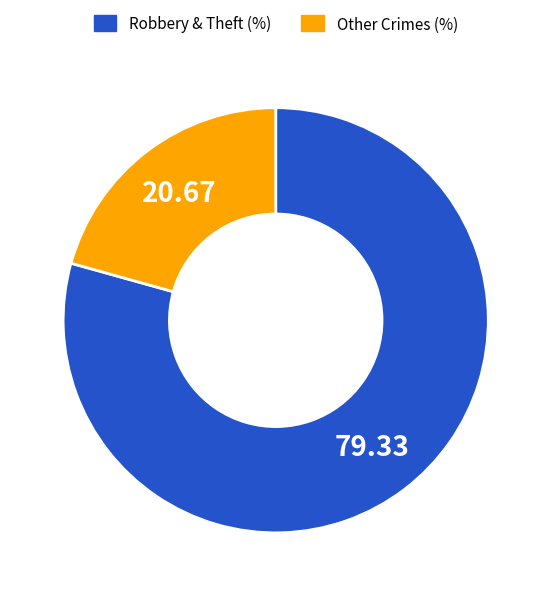

Is there any slice that represents more than half of the pie?

Yes